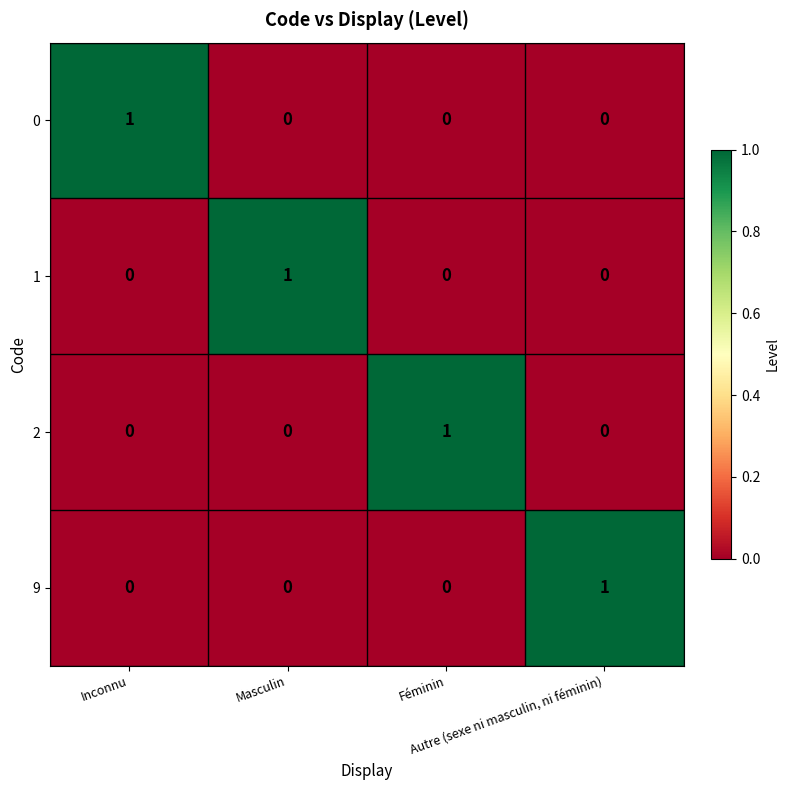

How many categories are shown in the chart?

4